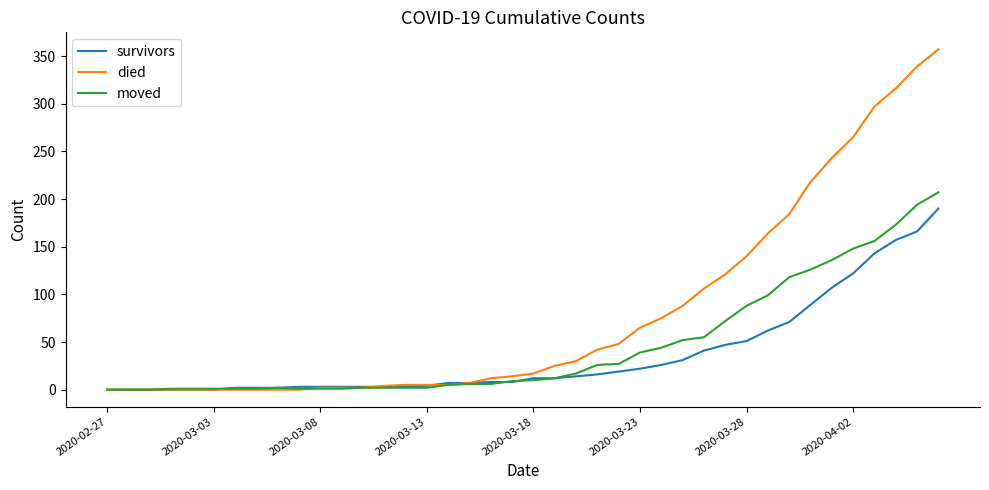

Which series has the largest total across all categories?

died